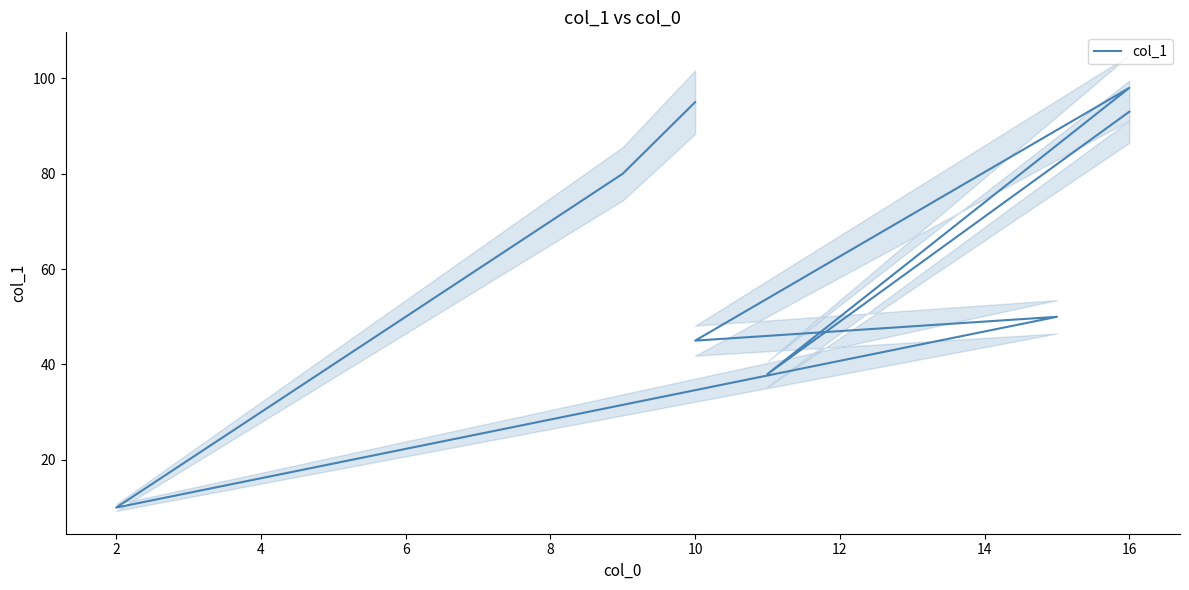

What is the difference between the second highest and minimum values?

85